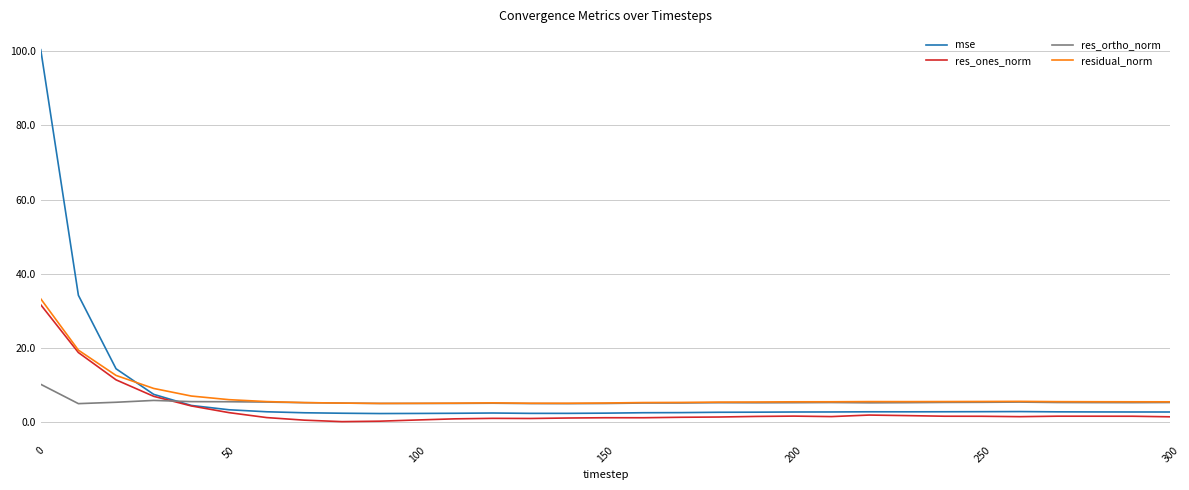

What is the maximum value shown in the chart?

100.4